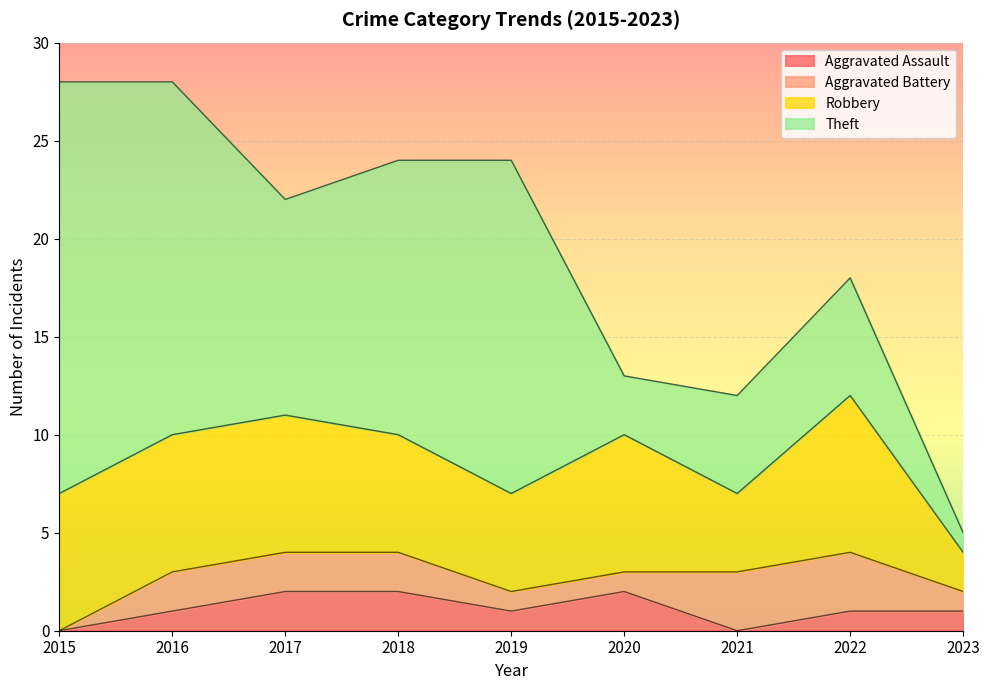

What is the greatest value displayed?

21